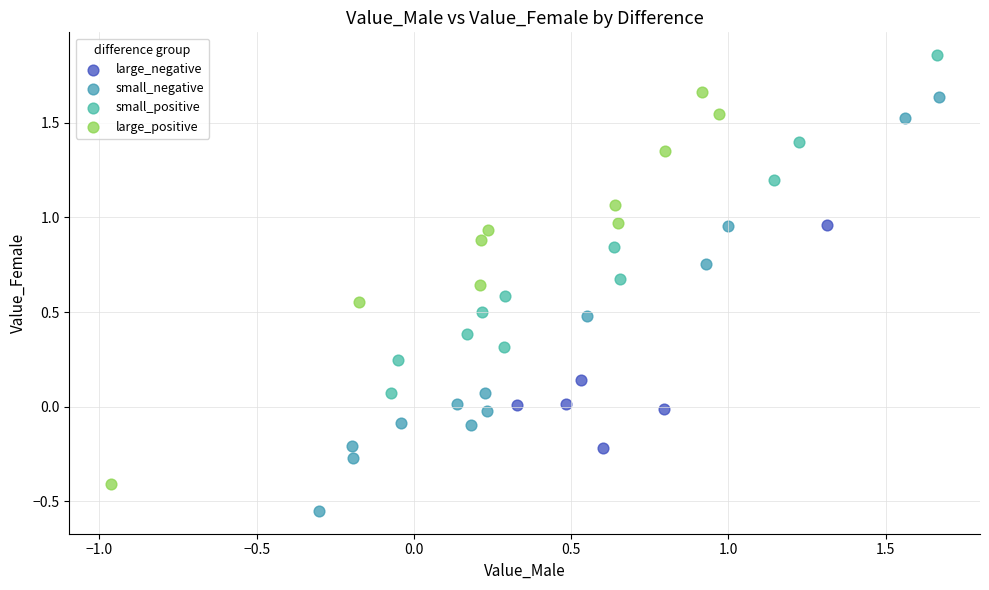

Which series contains the highest Y value?

small_positive